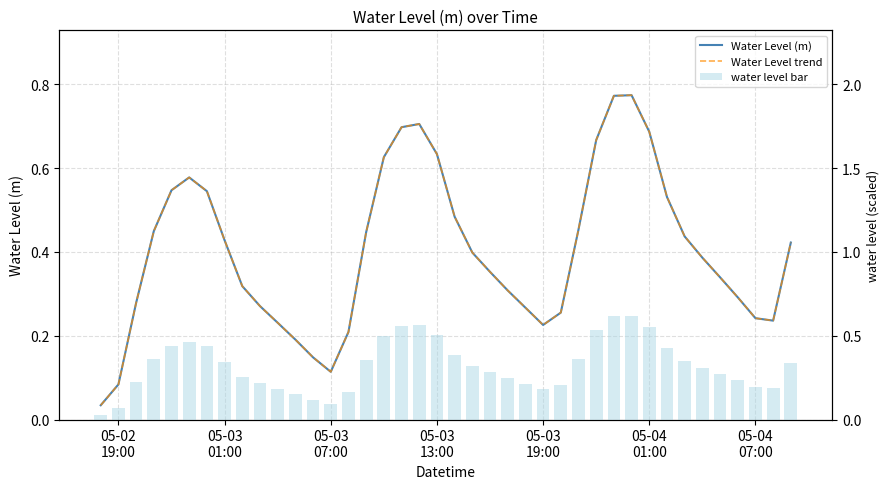

Rank the series by their maximum value, from lowest to highest.

water level bar, Water Level (m), Water Level trend